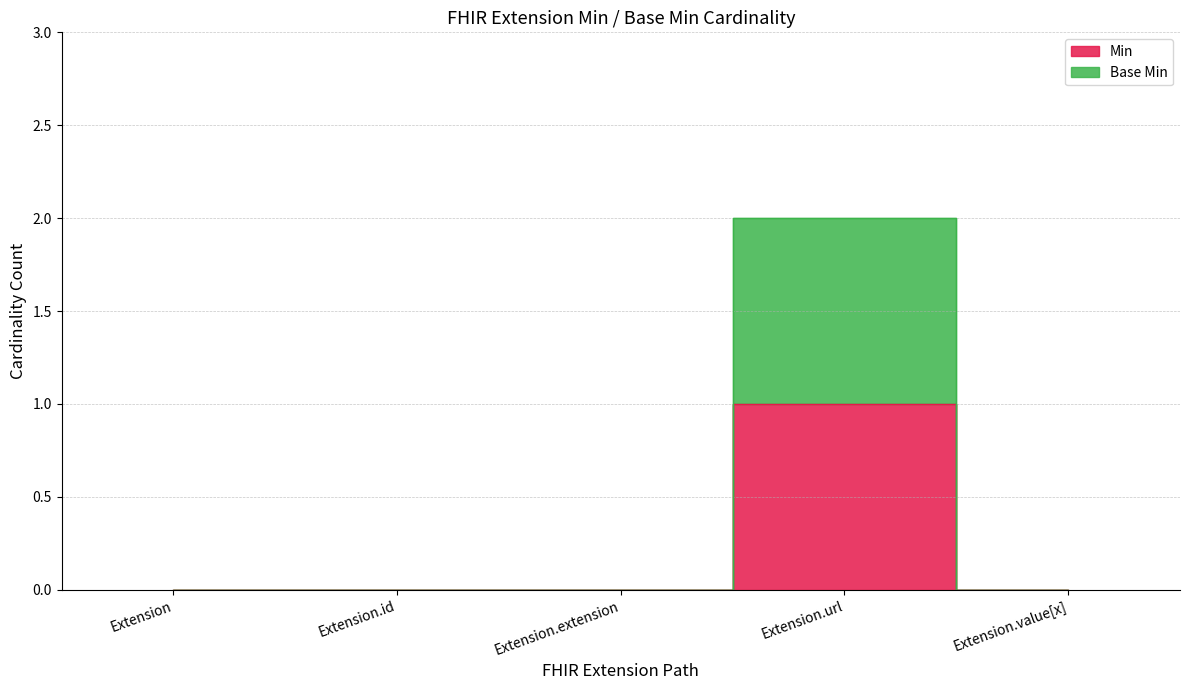

List the labels in order of Base Min value, smallest first.

Extension, Extension.id, Extension.extension, Extension.value[x], Extension.url